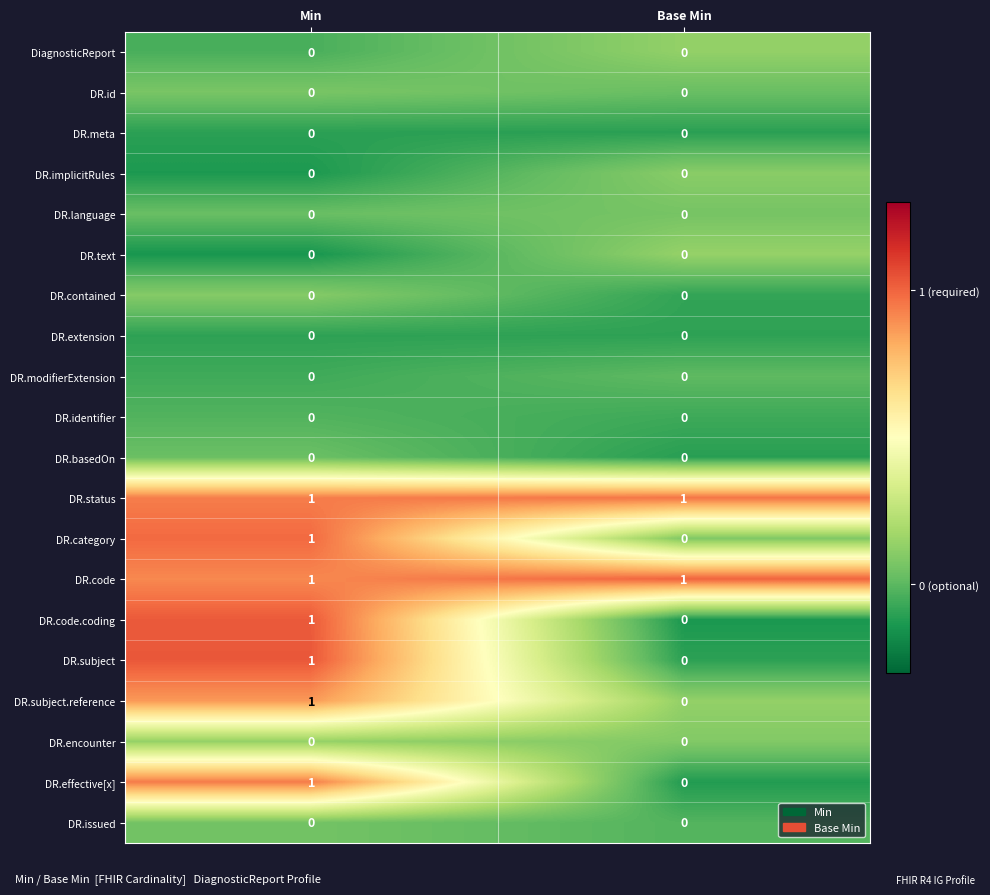

What is the greatest value displayed?

1